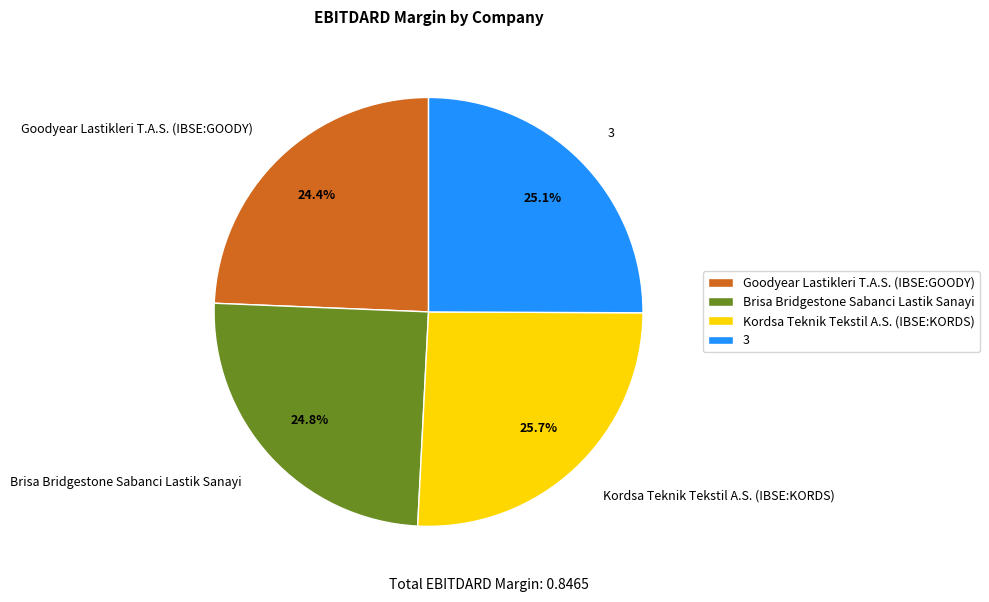

To the nearest percent, what portion does Goodyear Lastikleri T.A.S. (IBSE:GOODY) represent?

24%